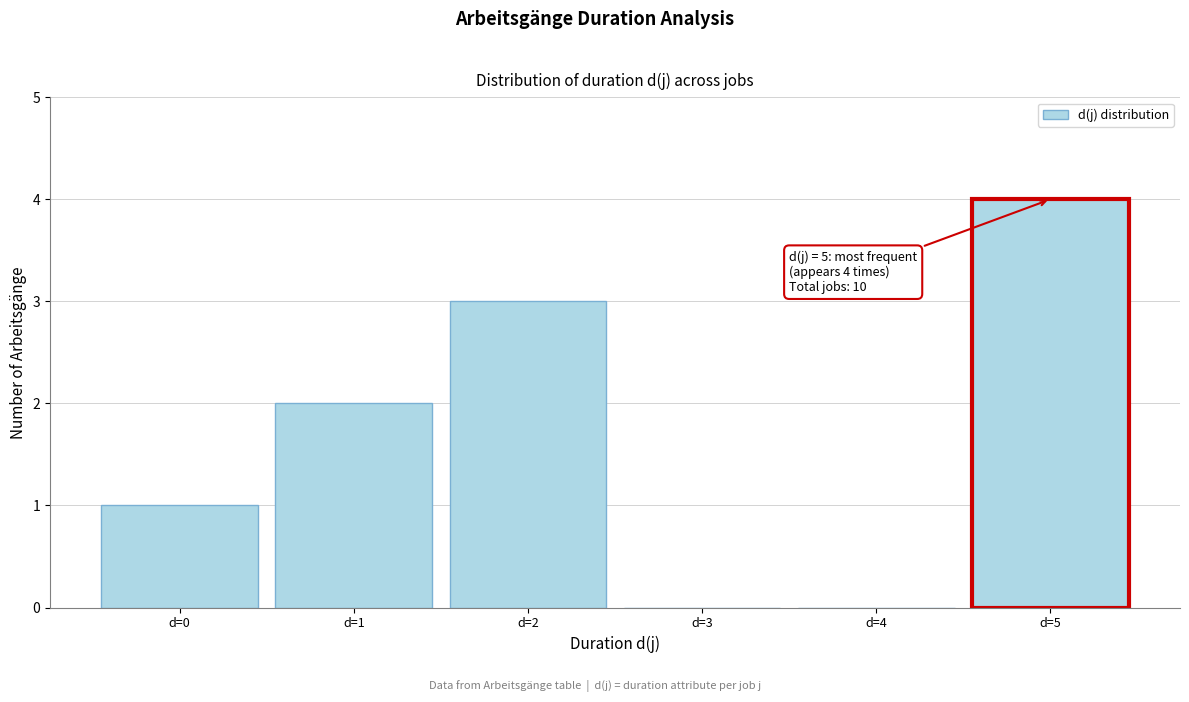

Over which range of the x-axis is the bar tallest?

4.5 to 5.5